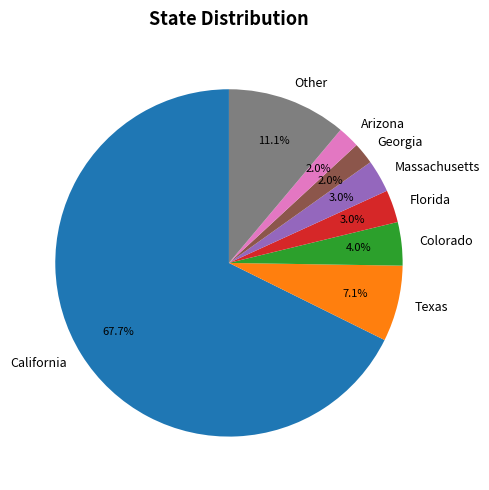

Count the number of slices in the pie.

8